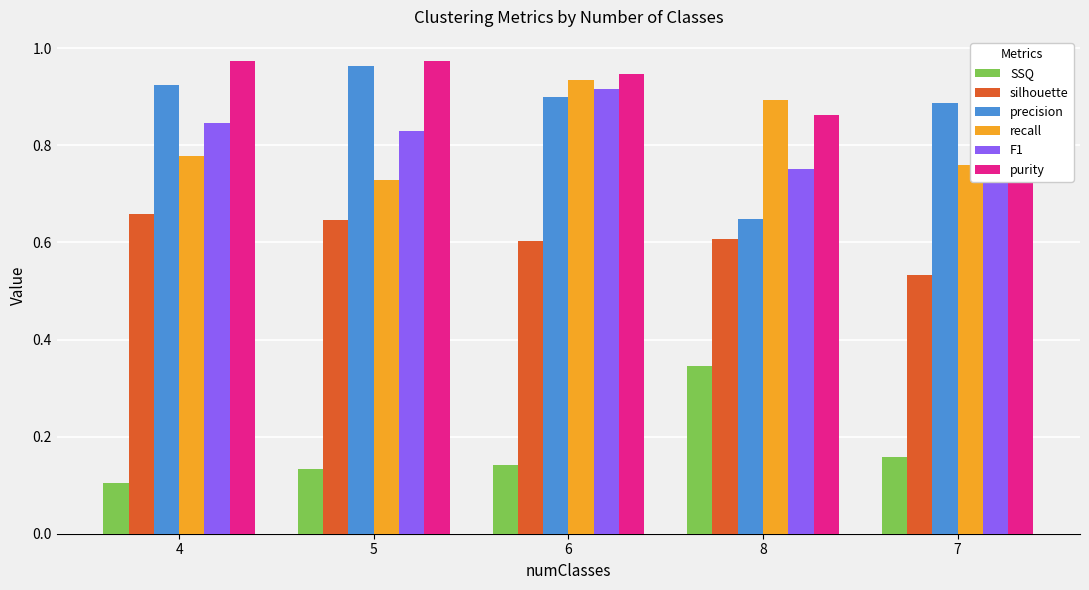

Count the number of data series in this chart.

6